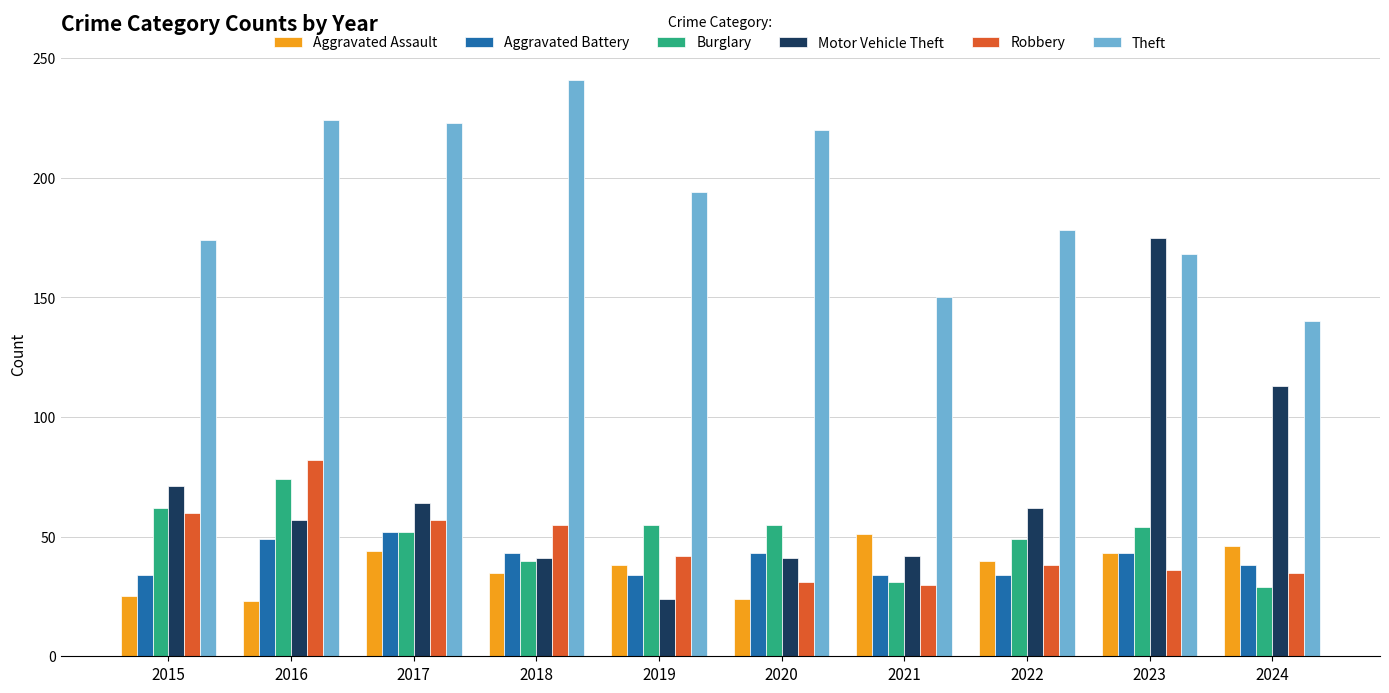

At how many categories does at least one series exceed 109?

10